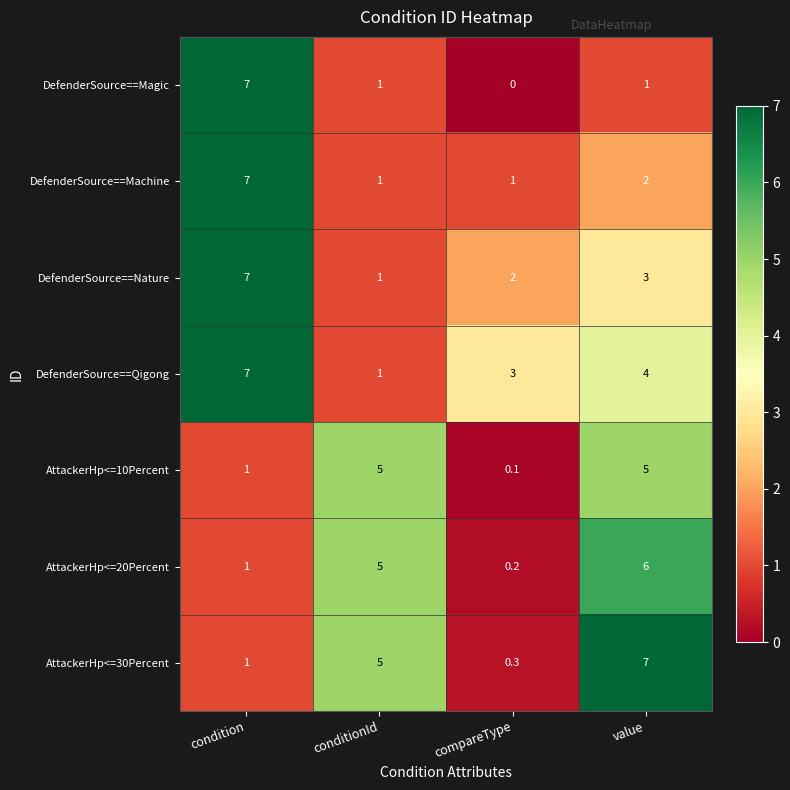

Reading left to right, list all the values displayed in this chart.

DefenderSource==Magic: condition=7.0	conditionId=1.0	compareType=0.0	value=1.0
DefenderSource==Machine: condition=7.0	conditionId=1.0	compareType=1.0	value=2.0
DefenderSource==Nature: condition=7.0	conditionId=1.0	compareType=2.0	value=3.0
DefenderSource==Qigong: condition=7.0	conditionId=1.0	compareType=3.0	value=4.0
AttackerHp<=10Percent: condition=1.0	conditionId=5.0	compareType=0.1	value=5.0
AttackerHp<=20Percent: condition=1.0	conditionId=5.0	compareType=0.2	value=6.0
AttackerHp<=30Percent: condition=1.0	conditionId=5.0	compareType=0.3	value=7.0